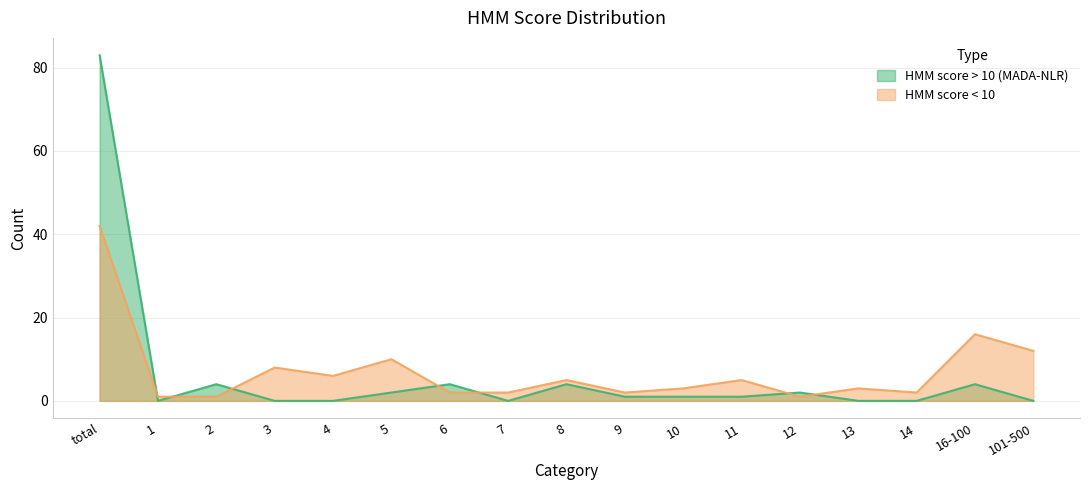

How many distinct data groups are displayed?

2